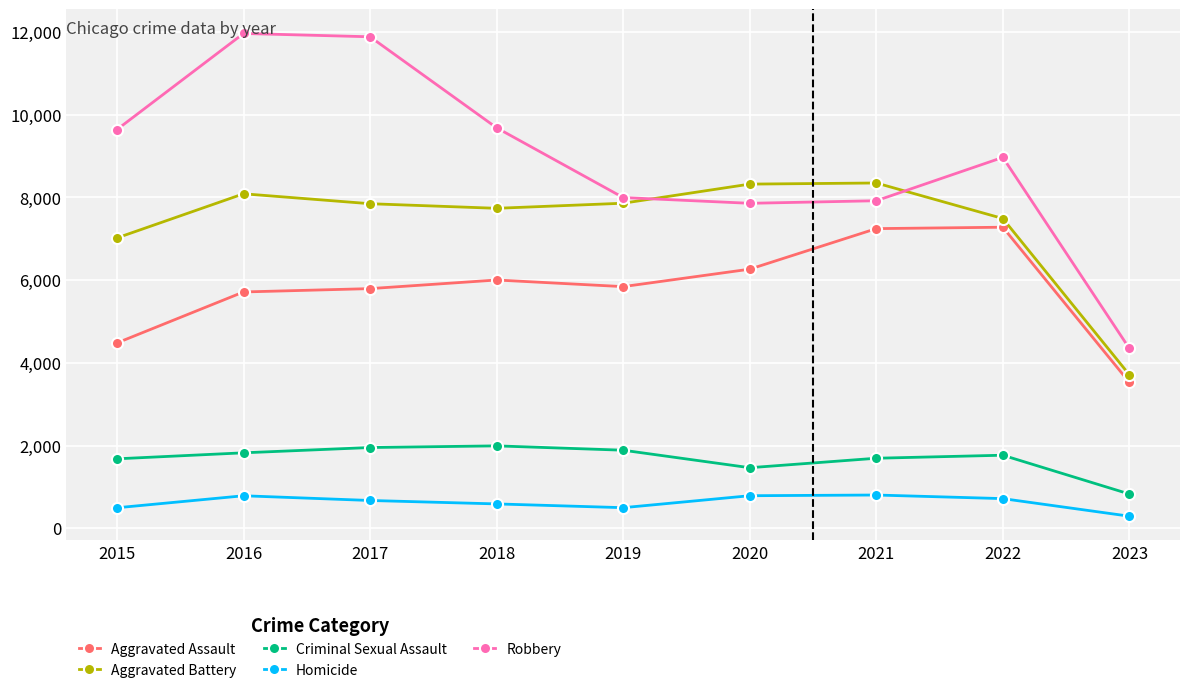

What is the smallest value displayed?

292